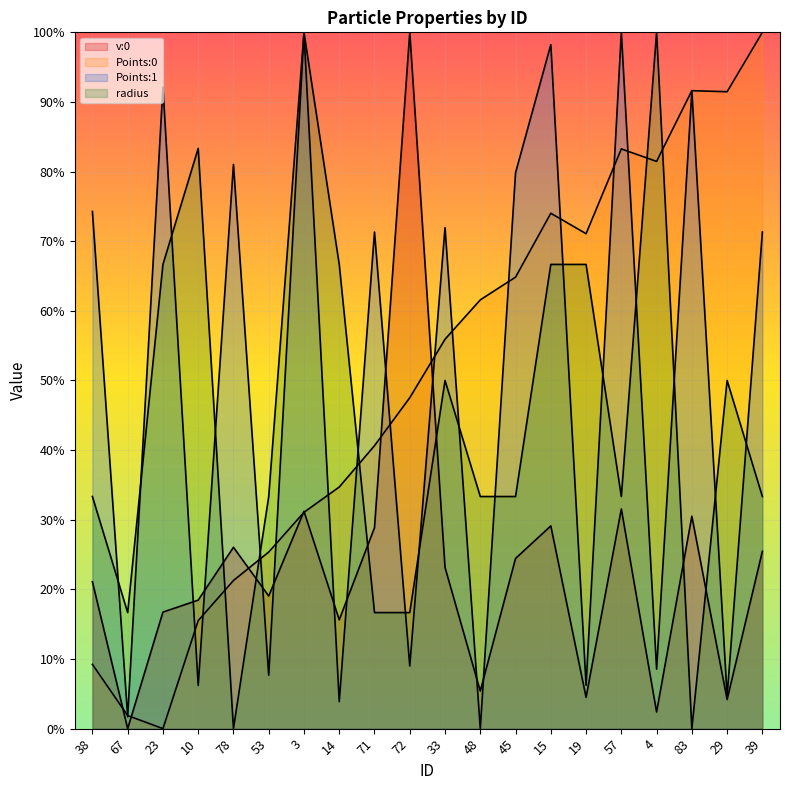

Between which two adjacent categories do radius and v:0 first intersect?

10 and 78